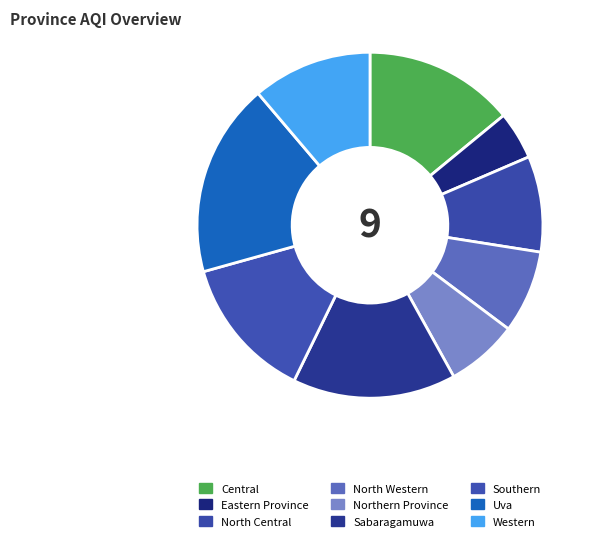

True or false: Eastern Province accounts for 19% of the total.

False